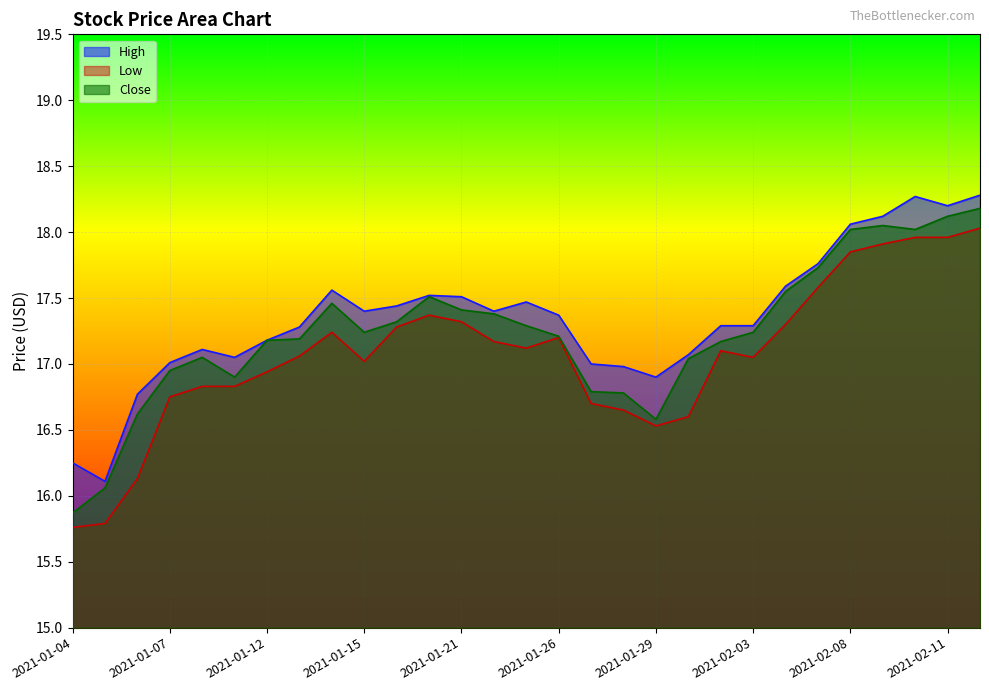

At which label is Low closest to 16?

2021-01-06